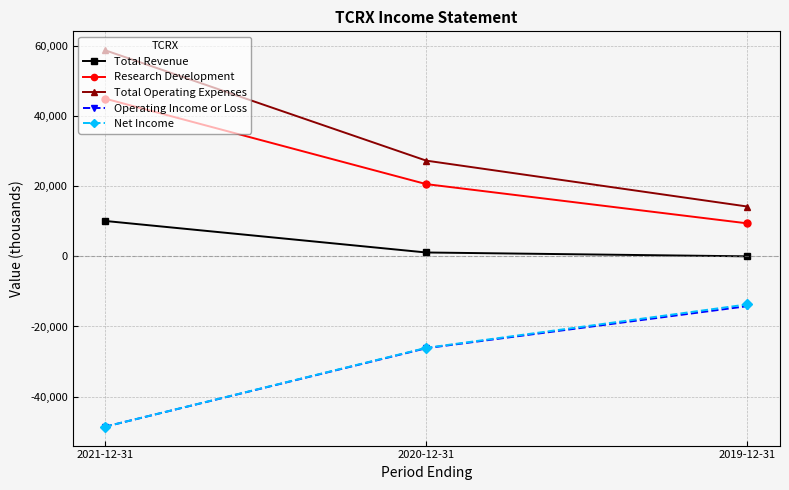

What is the spread (max minus min) of values at 2021-12-31?

107400